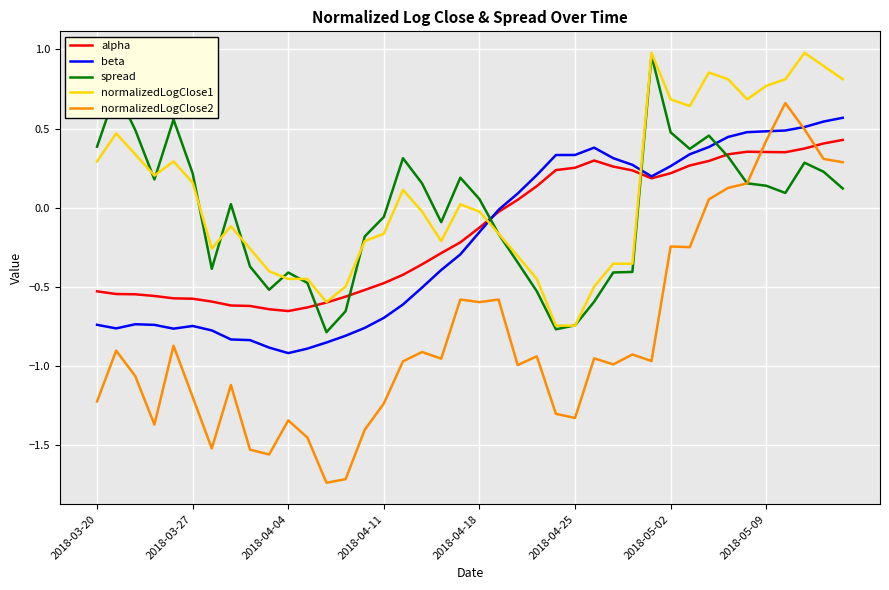

Which series has the widest spread of values?

normalizedLogClose2